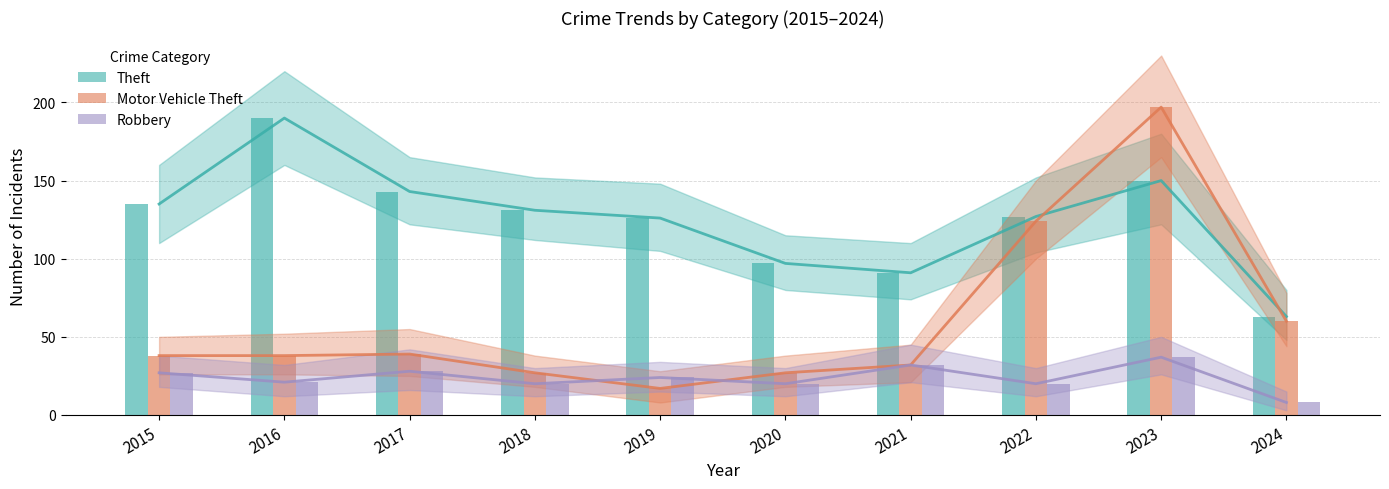

How many data points in Theft are above 131?

4